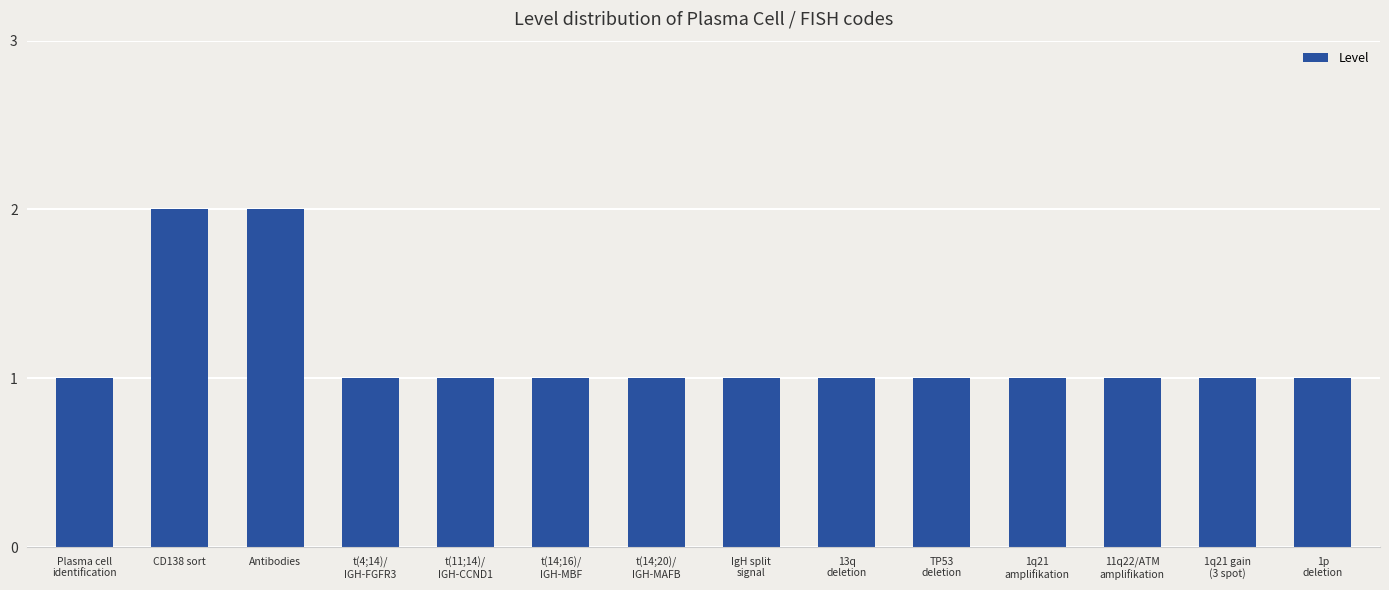

How many bars are there in total?

14